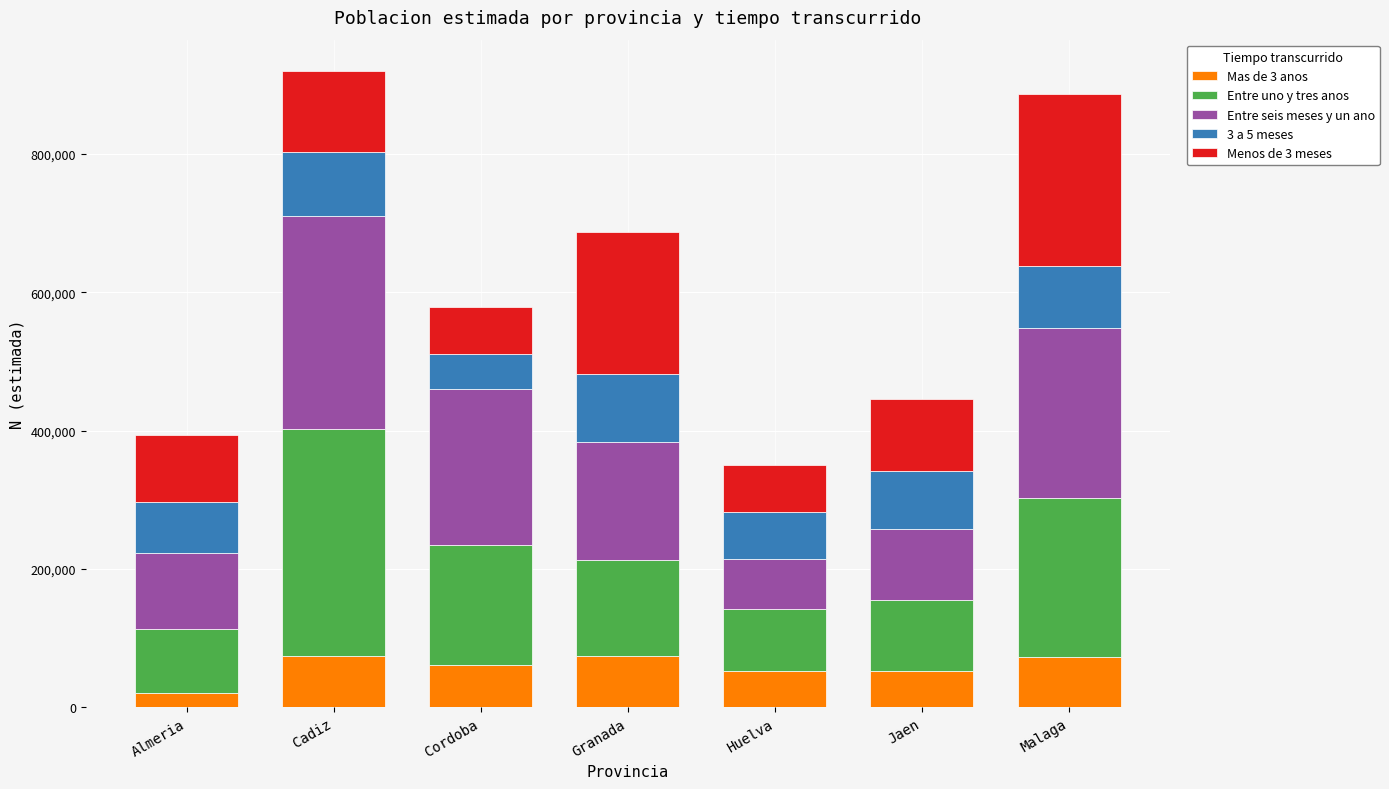

What is the total value across all series at Huelva?

350186